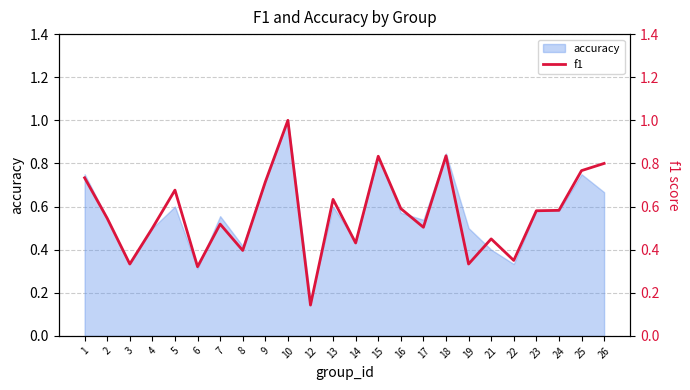

True or false: the data shows 1.0 at 10.

True